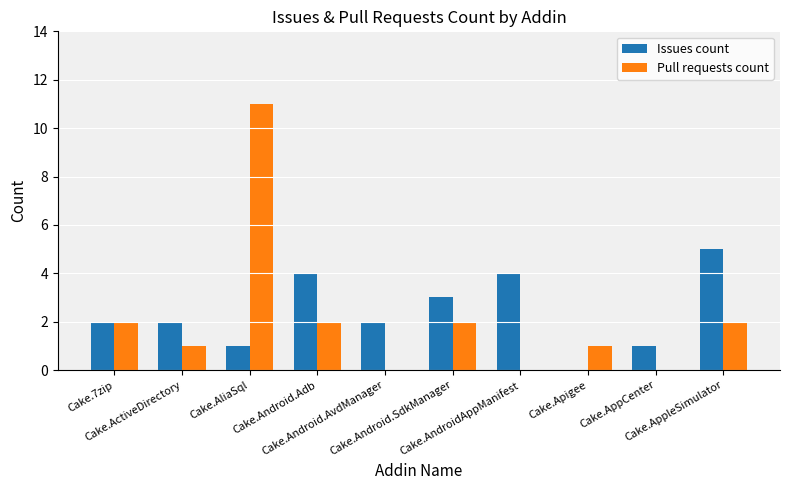

What is the sum of all Issues count values?

24